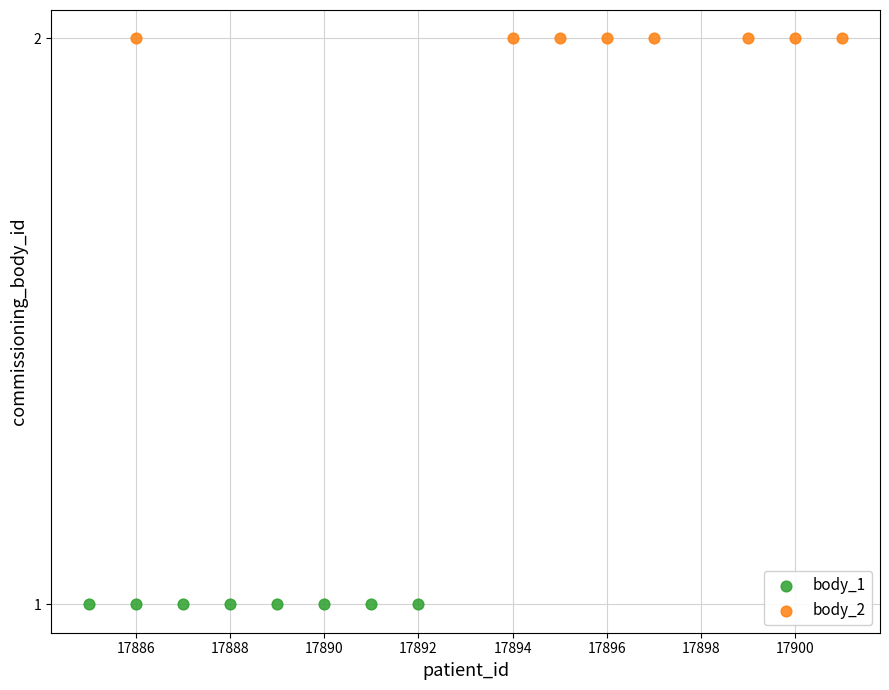

Which series contains the lowest Y value?

body_1